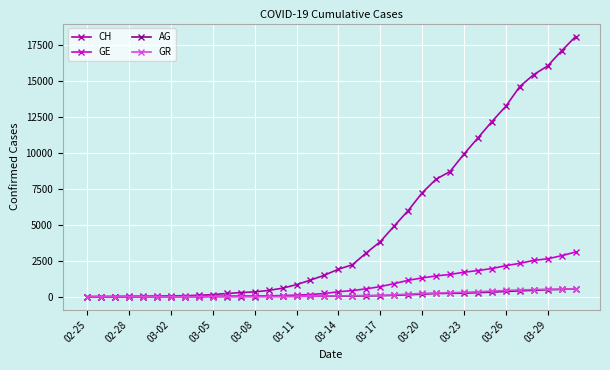

What is the greatest value displayed?

18106